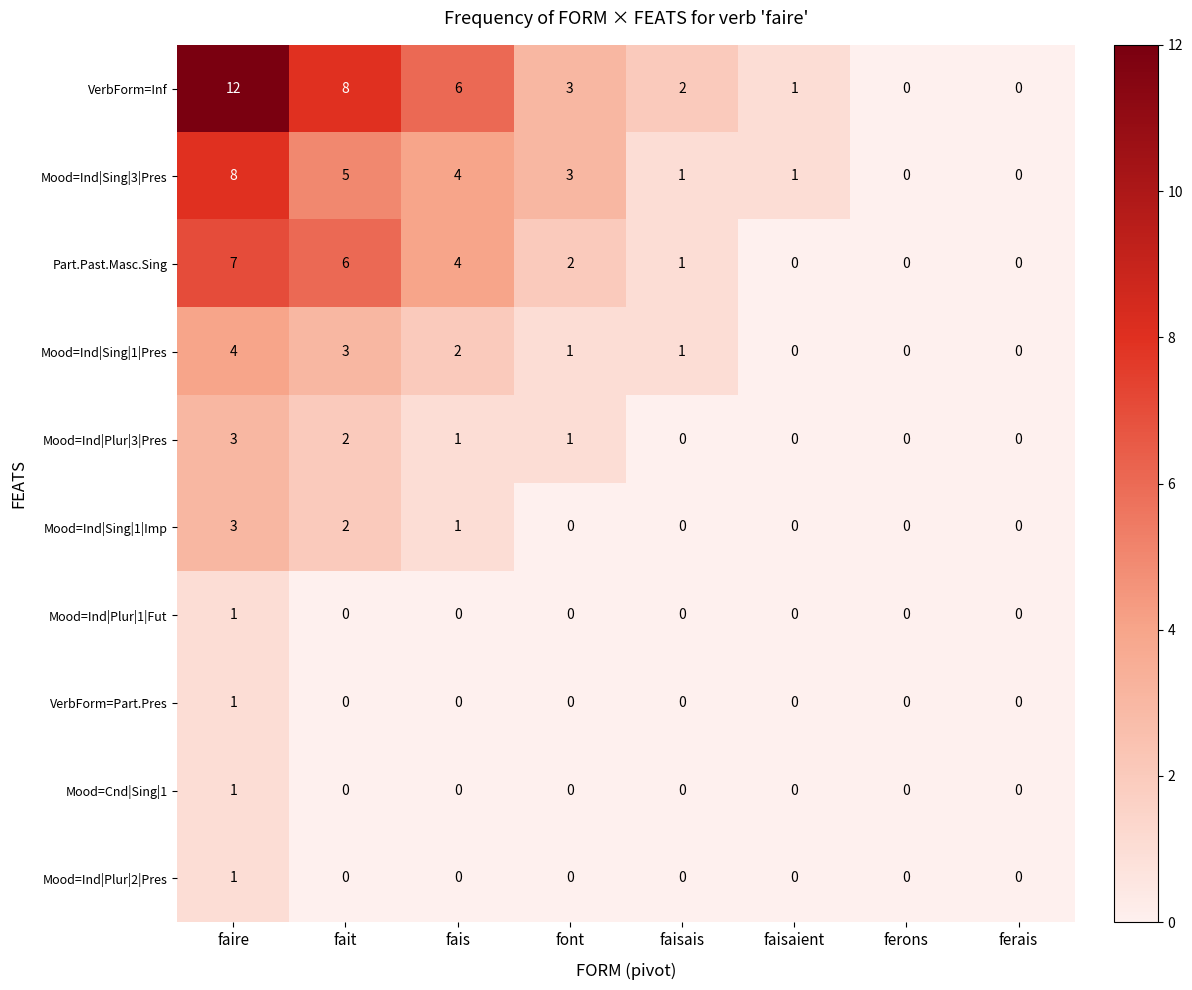

Is the value of Mood=Ind|Sing|1|Pres at ferons greater than the value of Part.Past.Masc.Sing at fait?

No